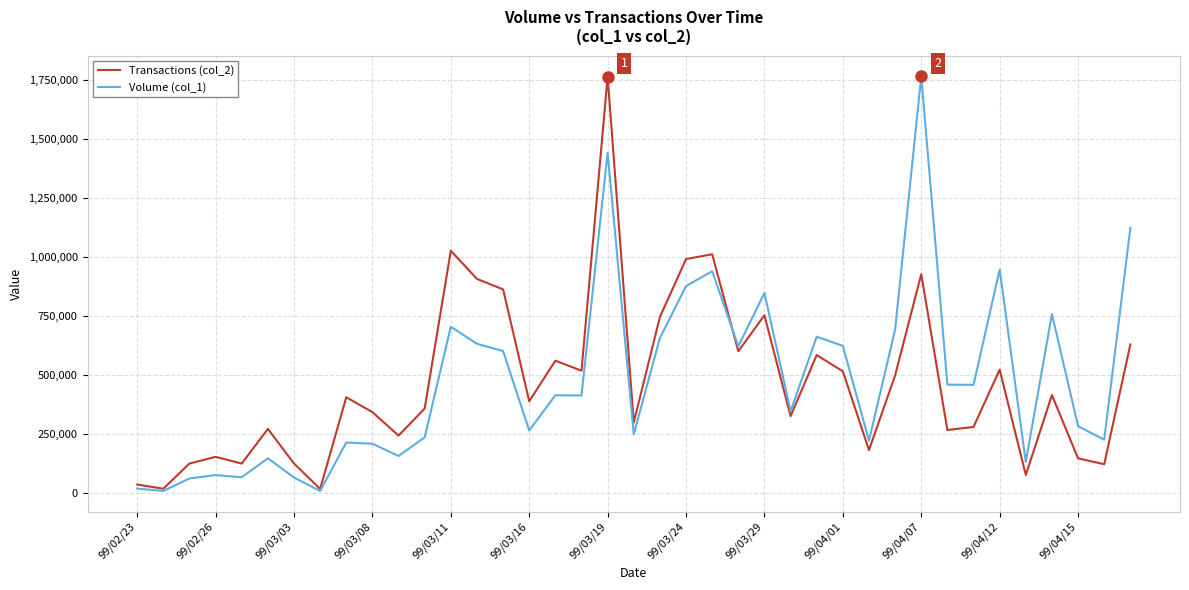

At which category is the sum across all series the highest?

99/03/19